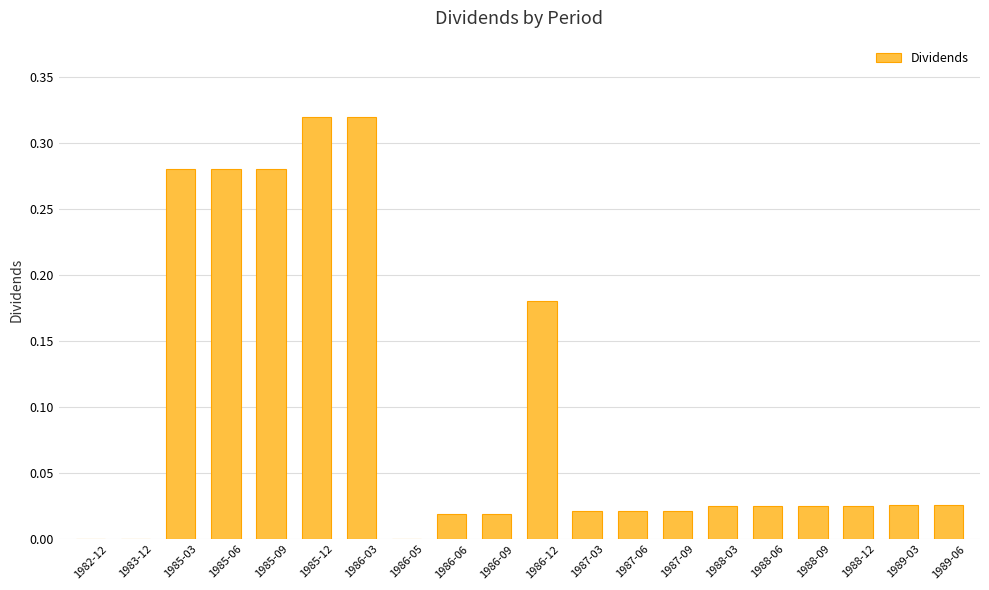

What is the change in value from 1983-12 to 1986-03?

+0.3